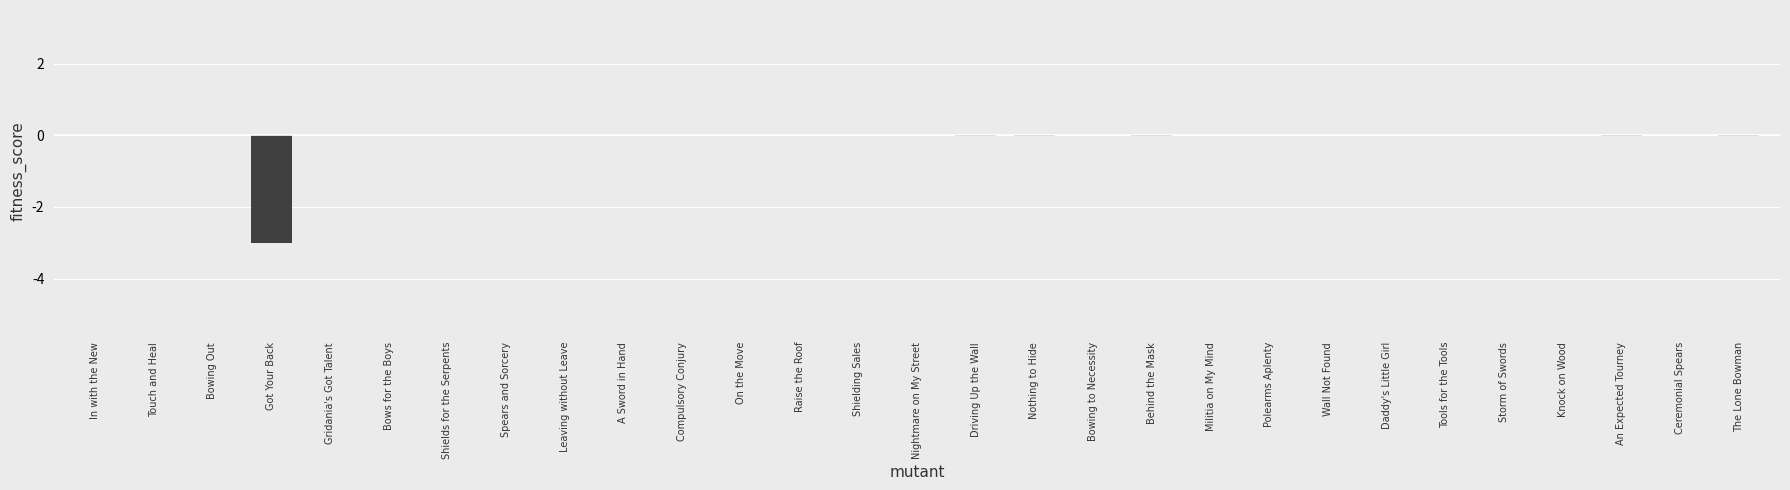

How many data points does each series have?

29